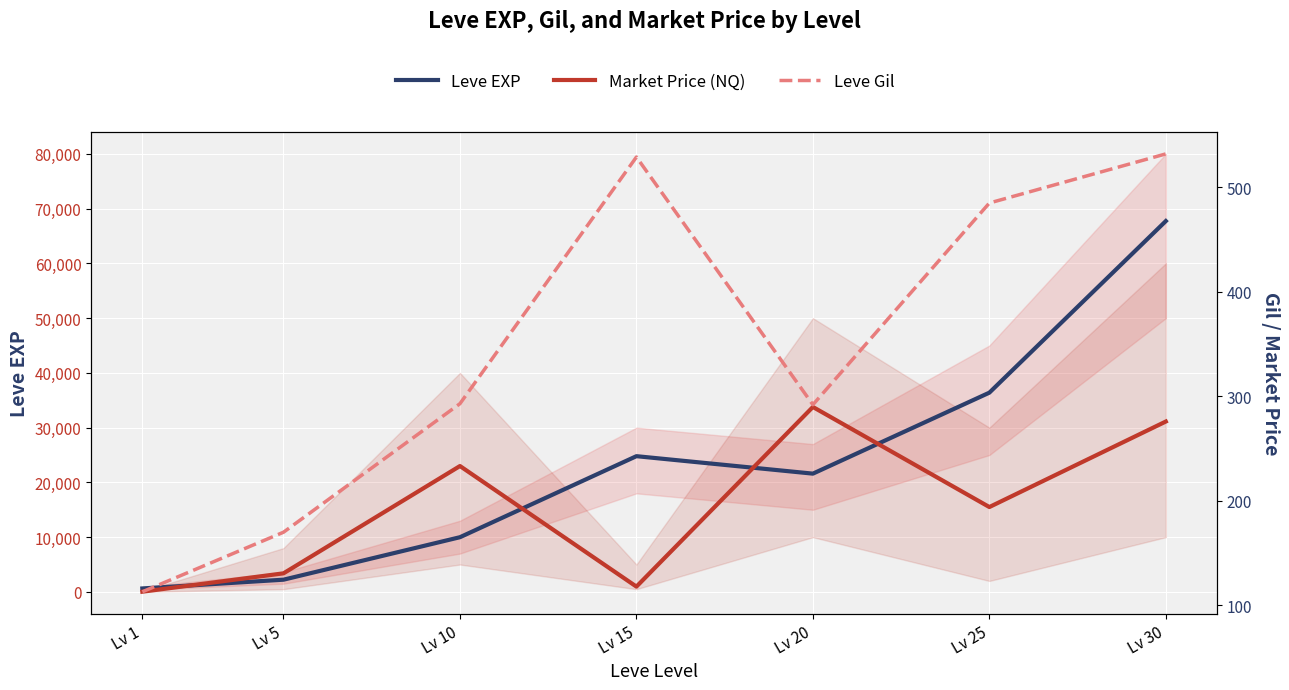

Rank the series by their maximum value, from lowest to highest.

Leve Gil, Market Price (NQ), Leve EXP